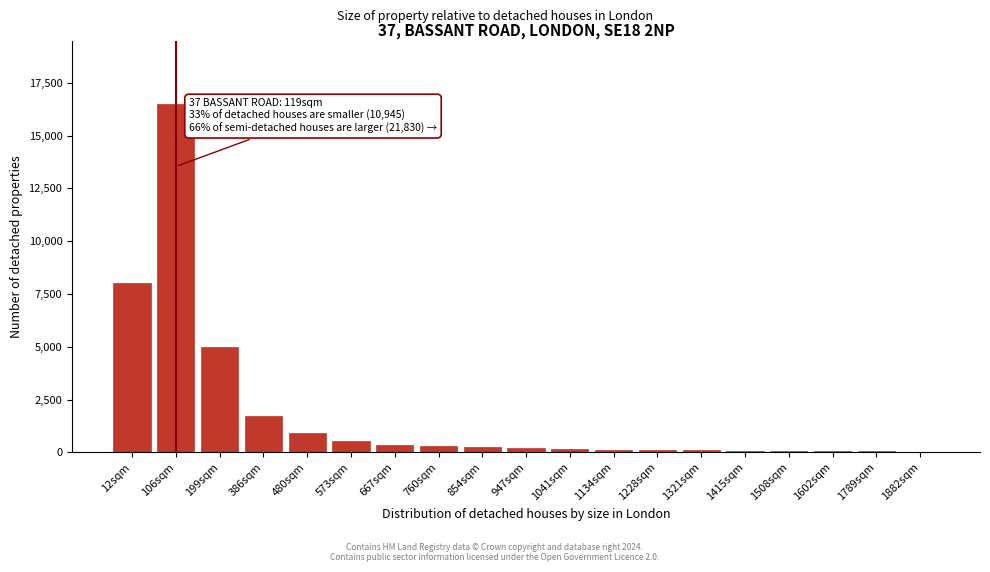

What is the maximum value shown in the chart?

16500